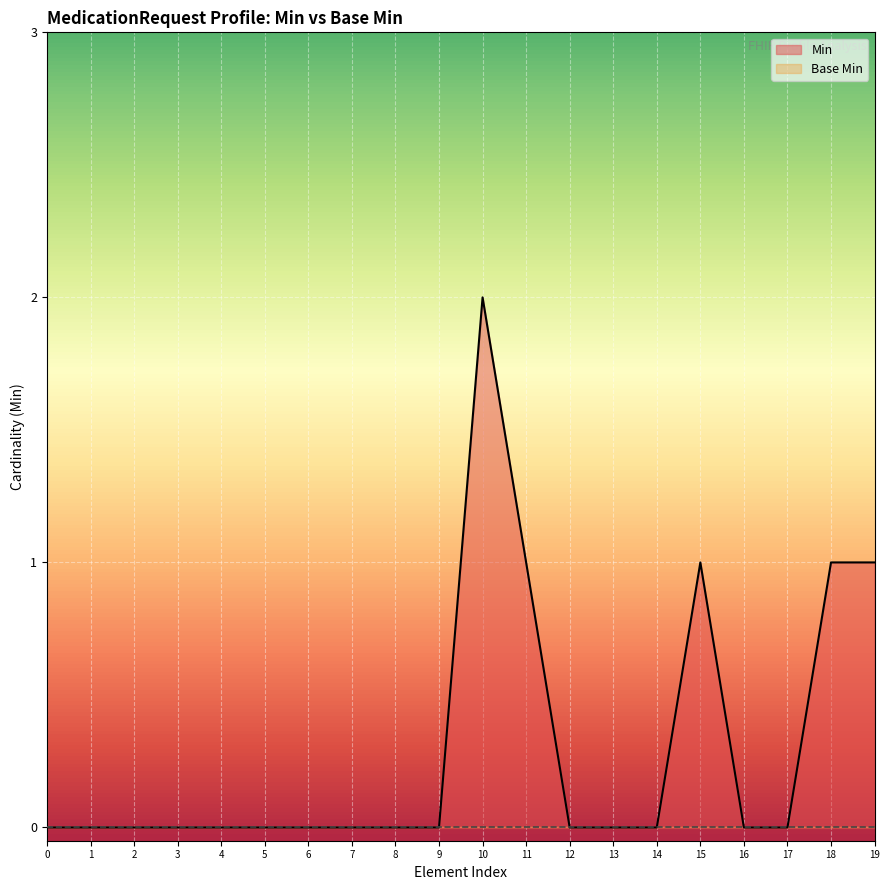

What is the maximum value shown in the chart?

2